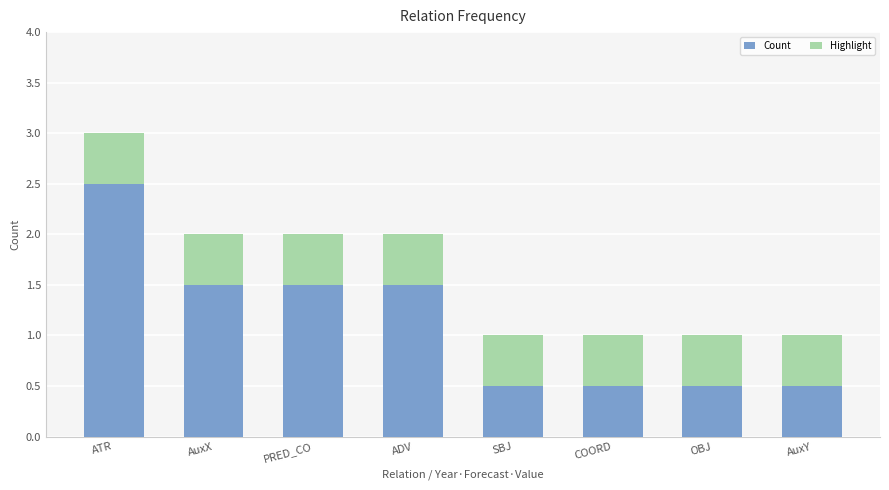

Reading right to left, transcribe the values for Count.

0.5	0.5	0.5	0.5	1.5	1.5	1.5	2.5